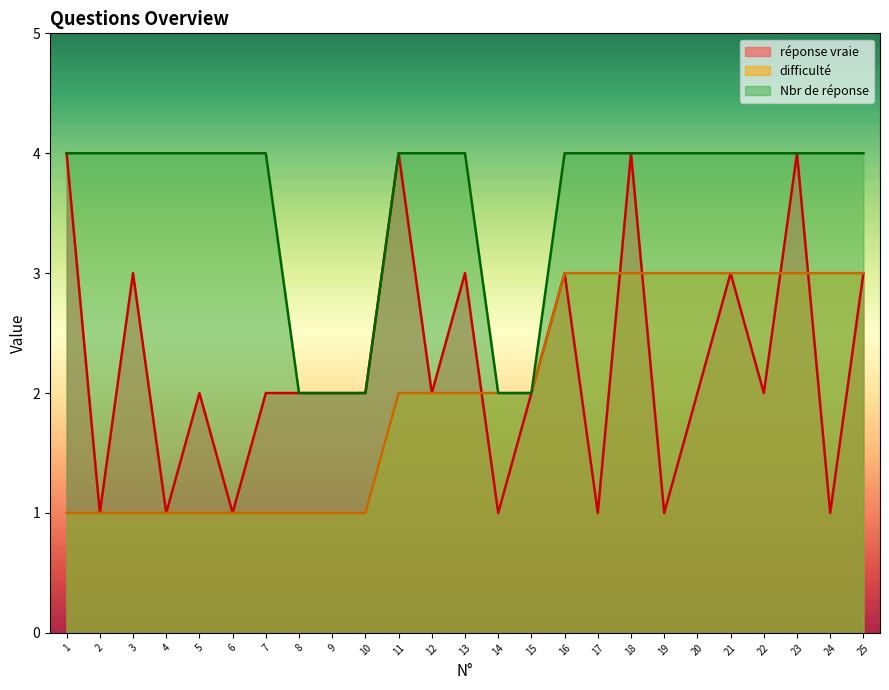

How many lines are shown in the chart?

3